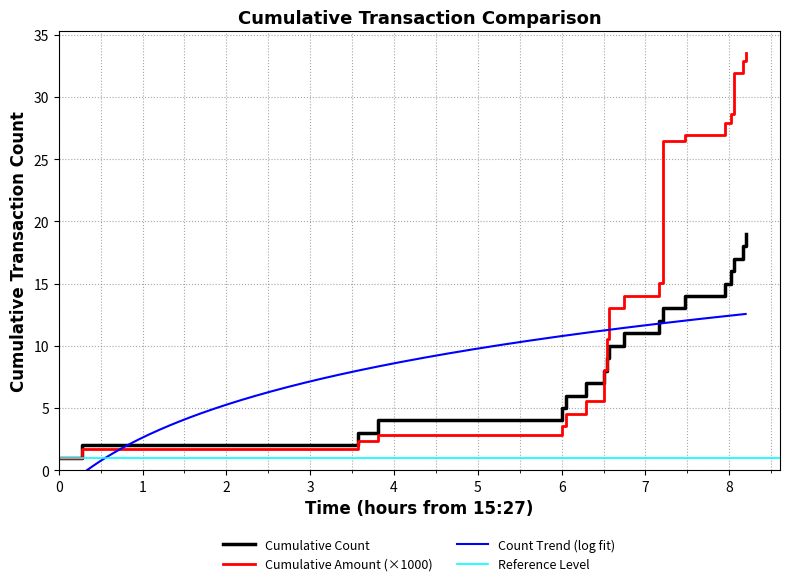

What is the difference between the maximum and minimum values in the Amount (cumulative, /1000) series?

32.5